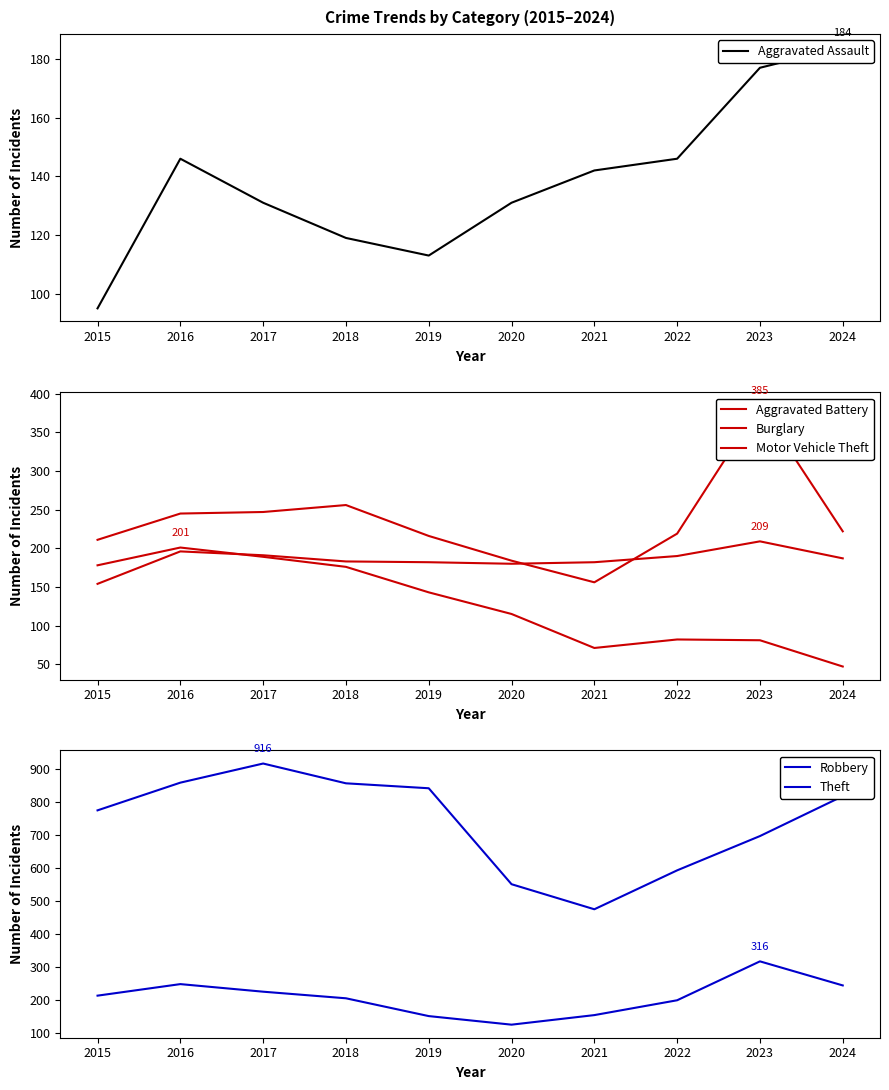

Does the chart display data point markers on the line(s)?

No